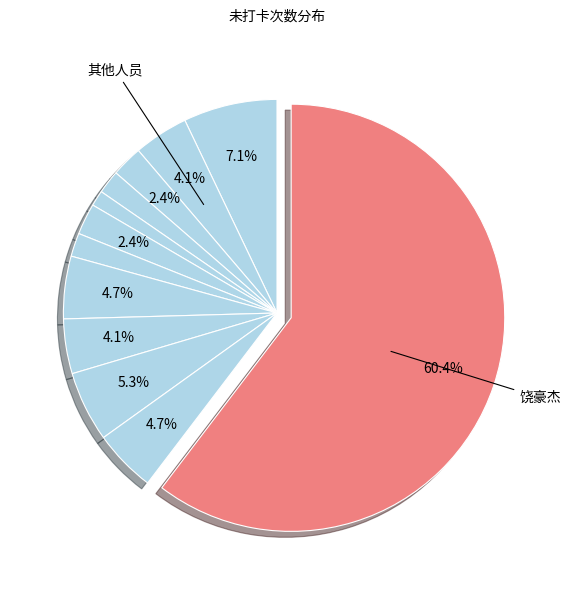

To the nearest percent, what is the difference between the largest and smallest slice percentages?

59%